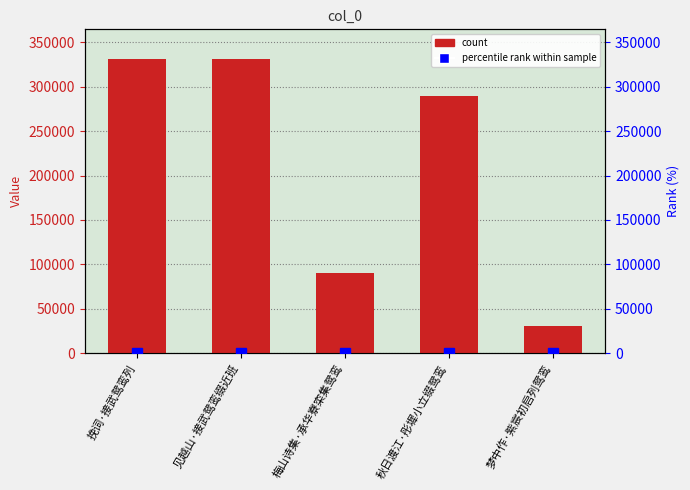

What is the lowest value of the rank series?

9.4